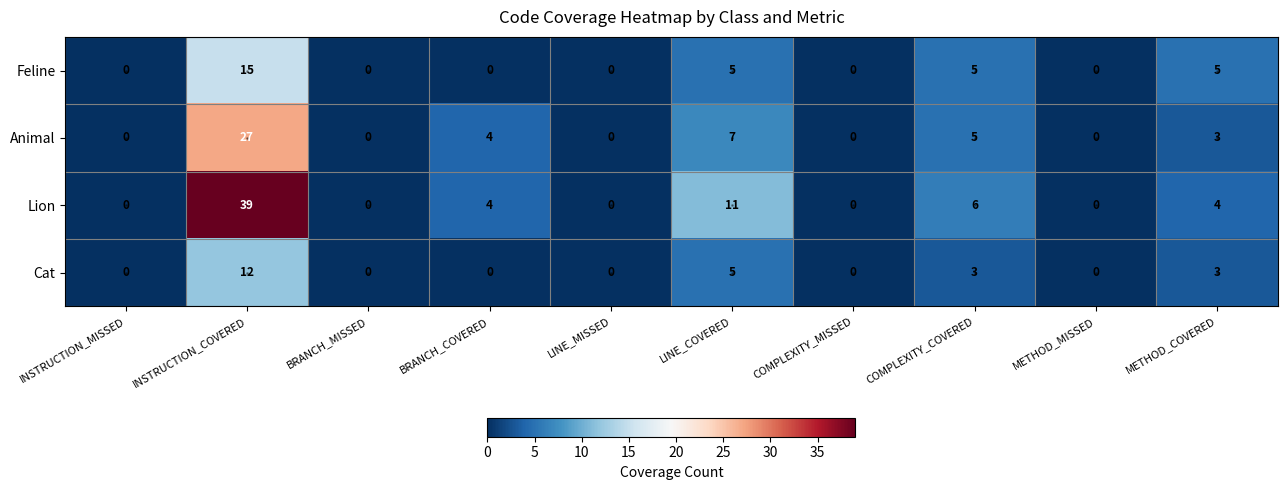

Is the value of Feline at COMPLEXITY_COVERED greater than the value of Lion at BRANCH_COVERED?

Yes